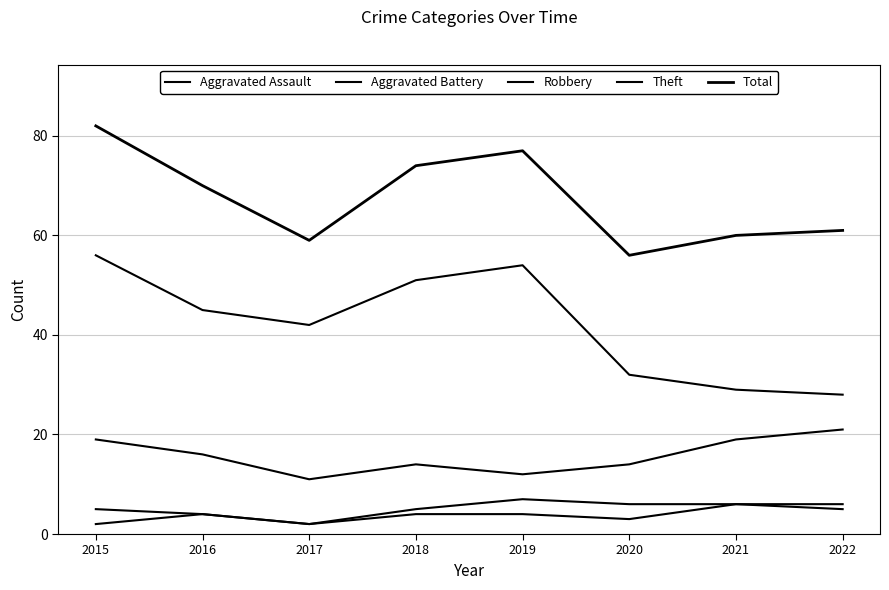

What is the highest value of the Theft series?

56